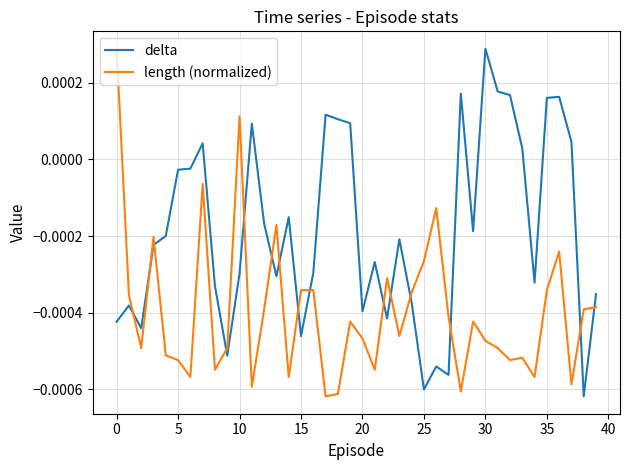

How many values in the delta series exceed 0?

13